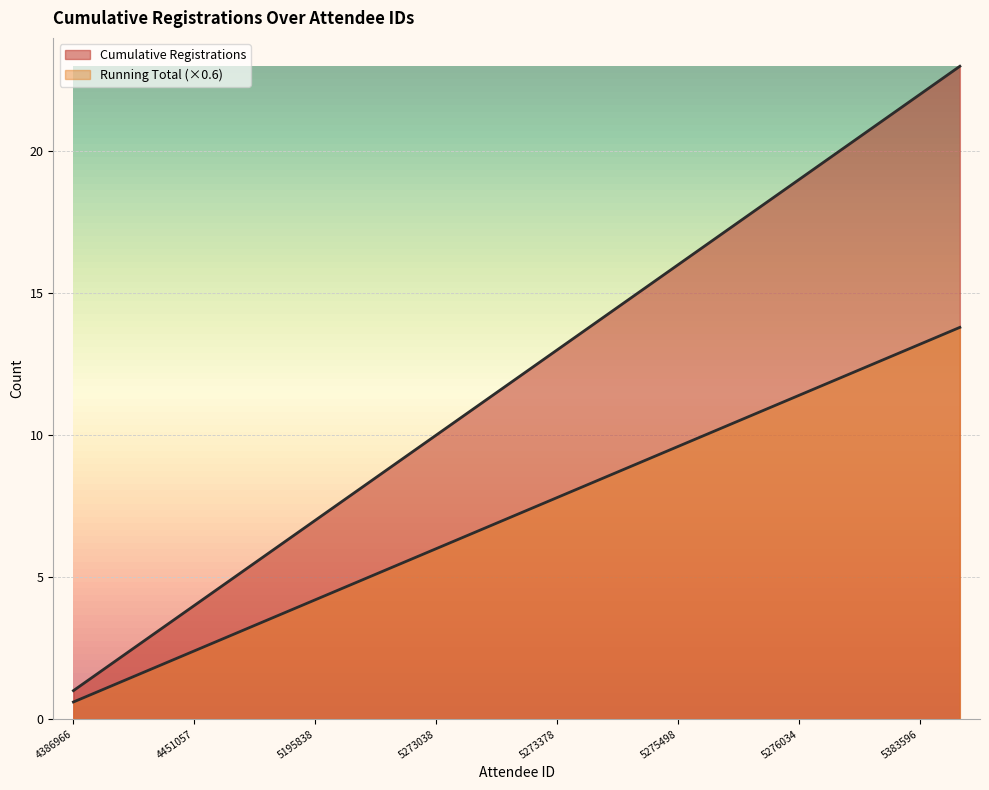

What is the total value across all series at 5273038?

16.0